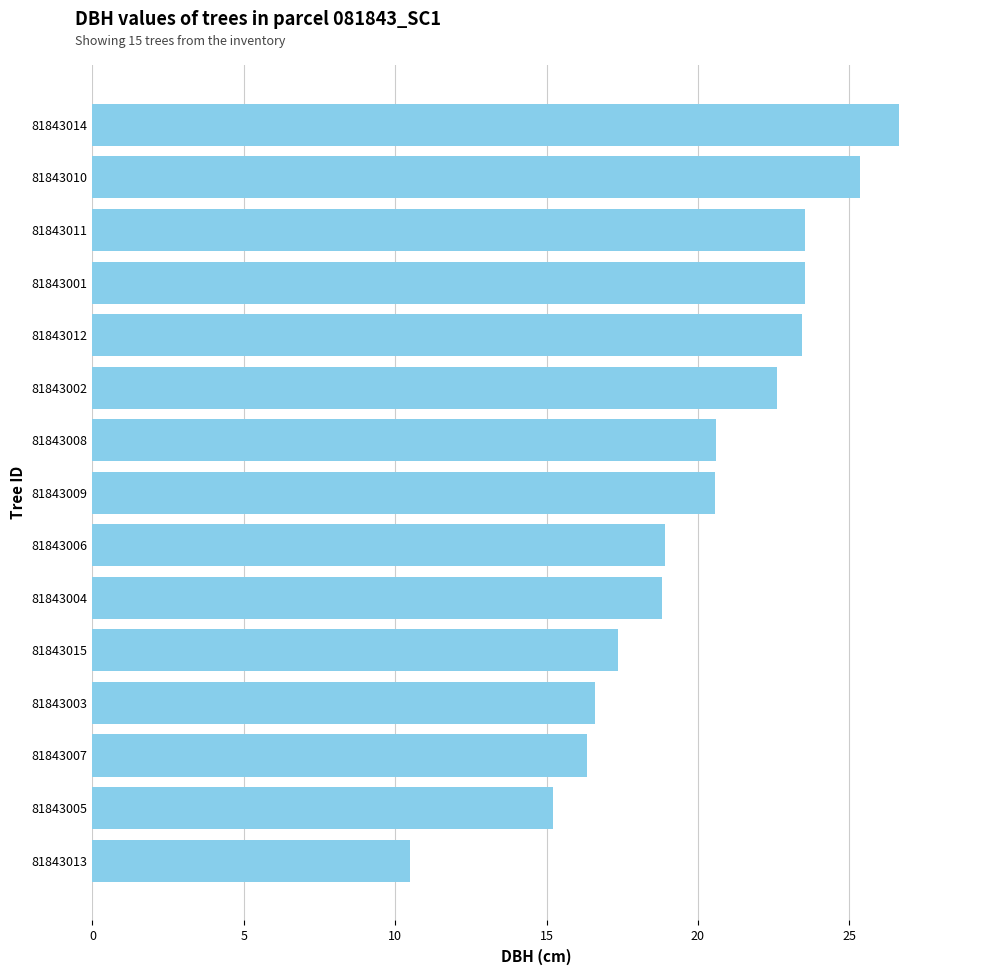

The value at 81843013 is 2.3. True or false?

False